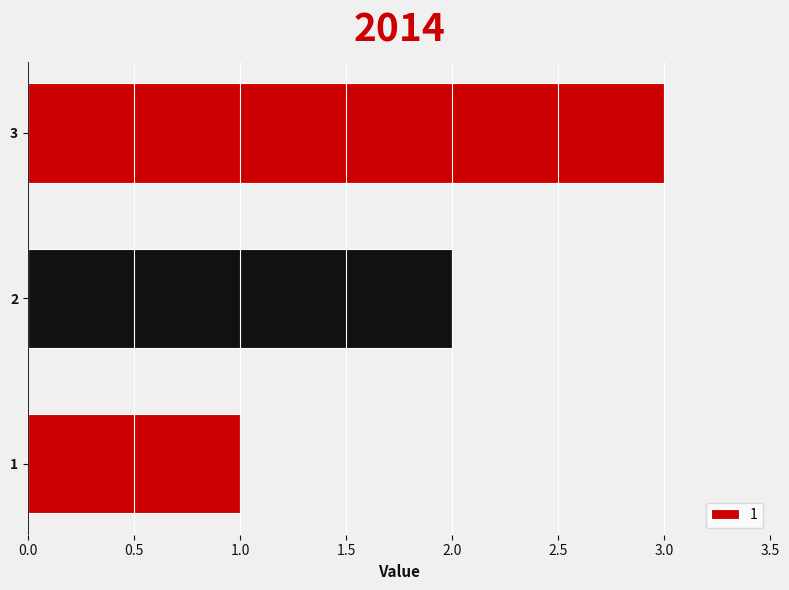

How many data points does each series have?

3